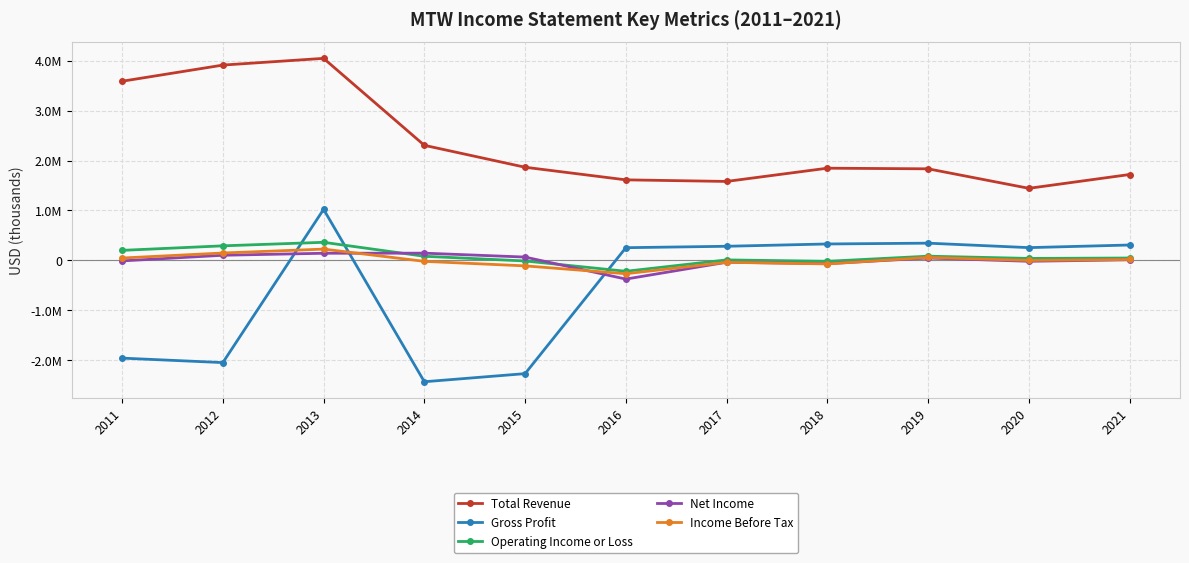

What is the total value across all series at 2018?

2016800